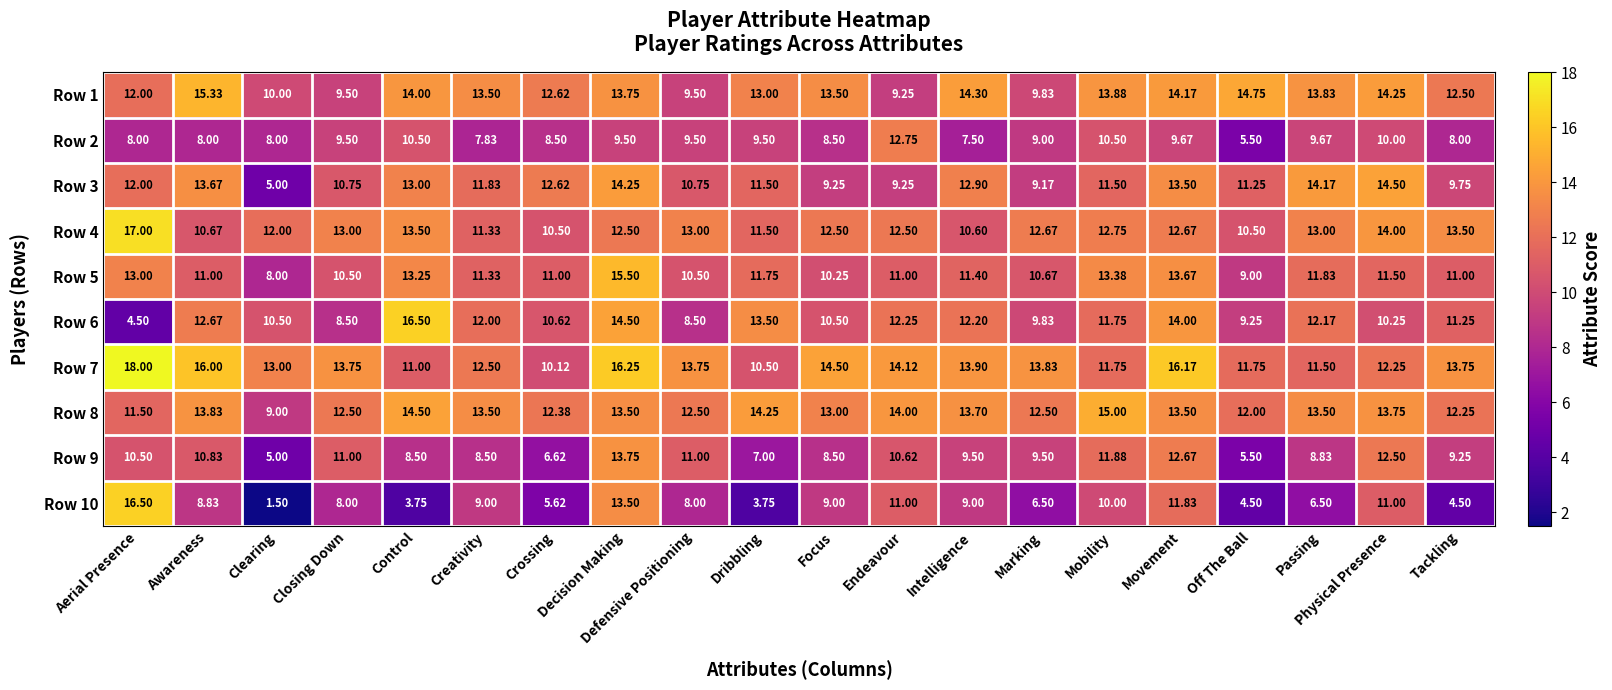

At which label does Row 8 reach its minimum?

Clearing